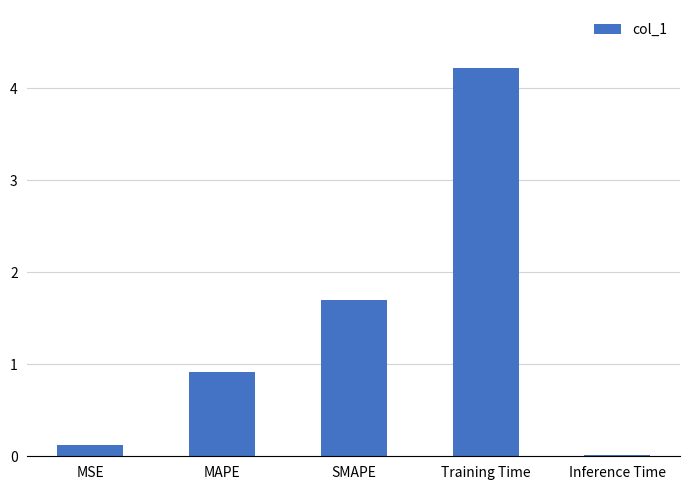

What is the approximate value at SMAPE?

1.7